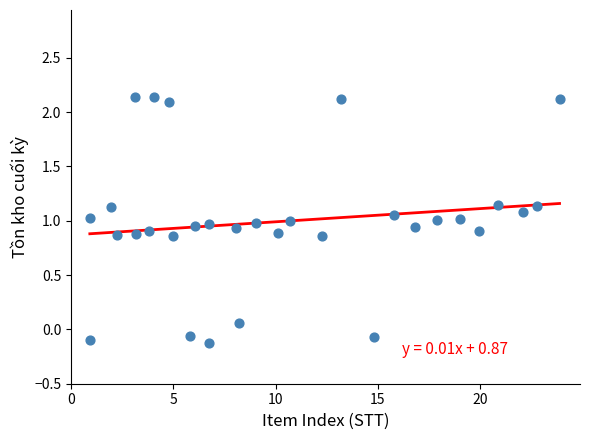

What is the range of Y values (max minus min)?

2.3